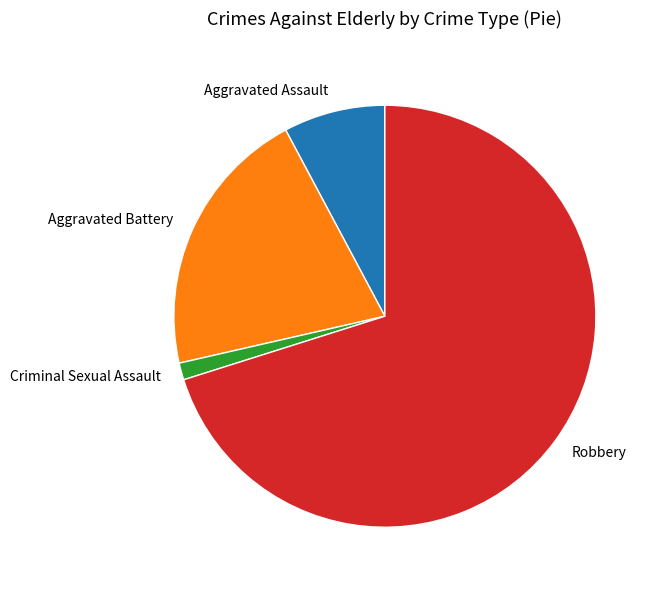

Which slice represents more than half of the pie?

Robbery